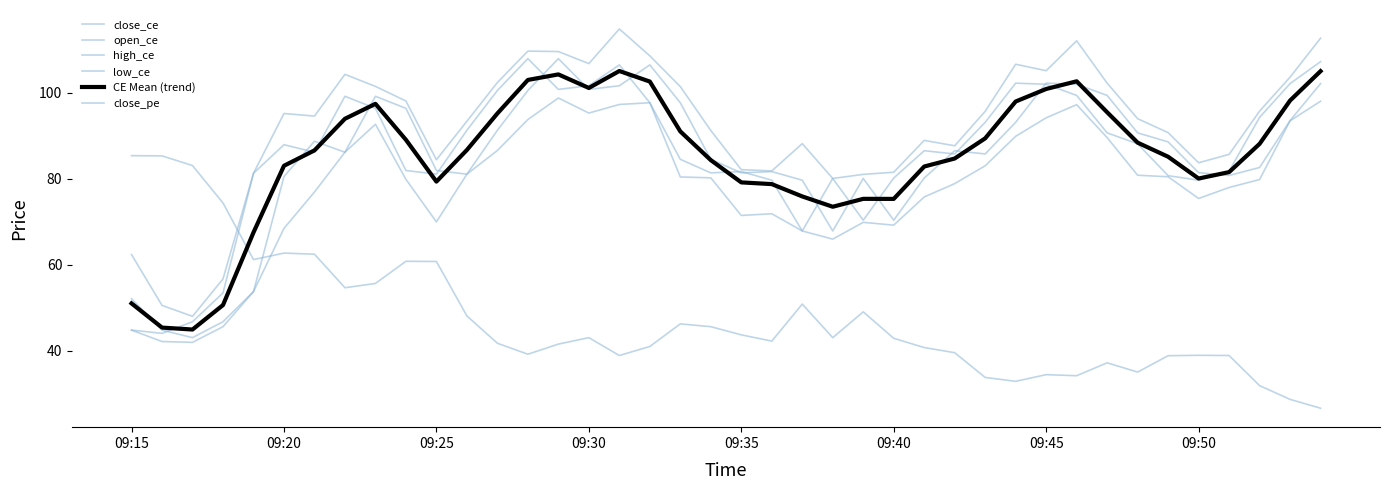

How many lines are shown in the chart?

6